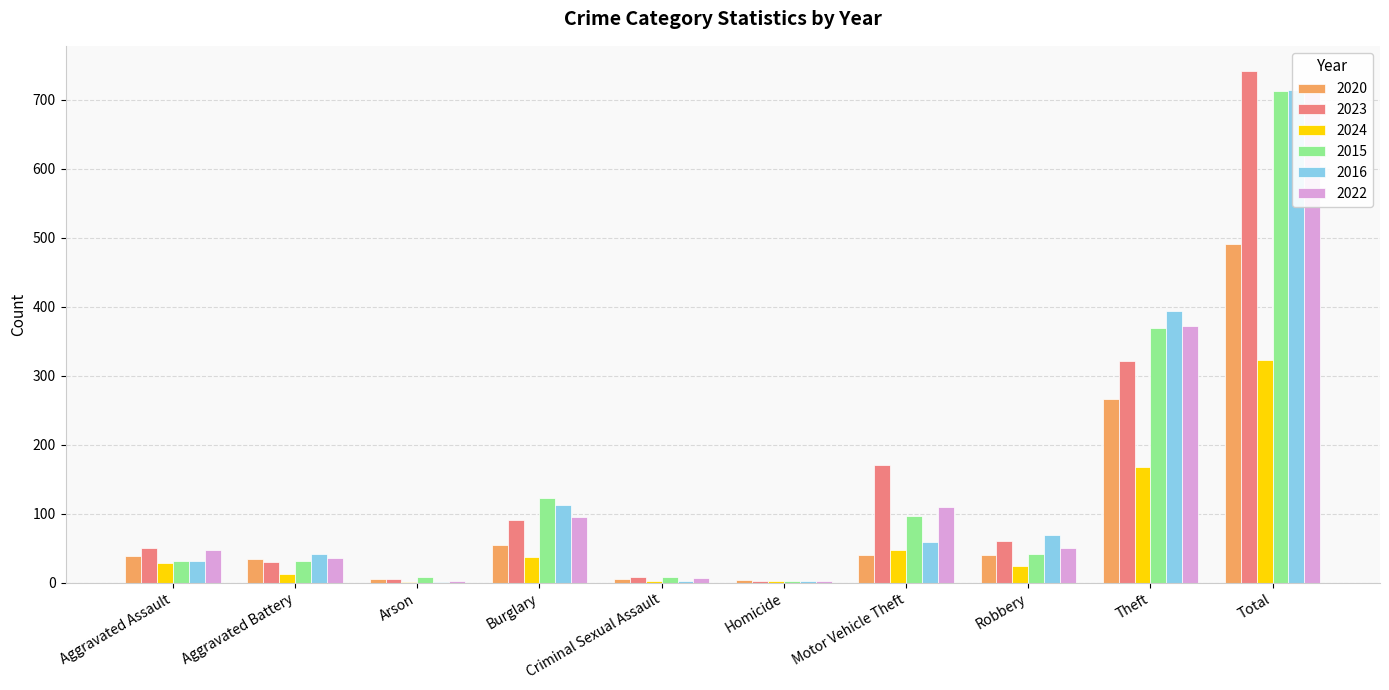

What is the label of the 4th bar from the right?

Motor Vehicle Theft